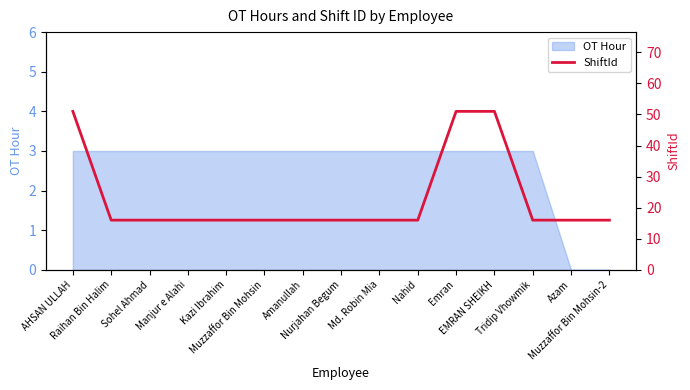

List the labels in order of value, largest first.

AHSAN ULLAH, Emran, EMRAN SHEIKH, Raihan Bin Halim, Sohel Ahmad, Manjur e Alahi, Kazi Ibrahim, Muzzaffor Bin Mohsin, Amanullah, Nurjahan Begum, Md. Robin Mia, Nahid, Tridip Vhowmik, Azam, Muzzaffor Bin Mohsin-2